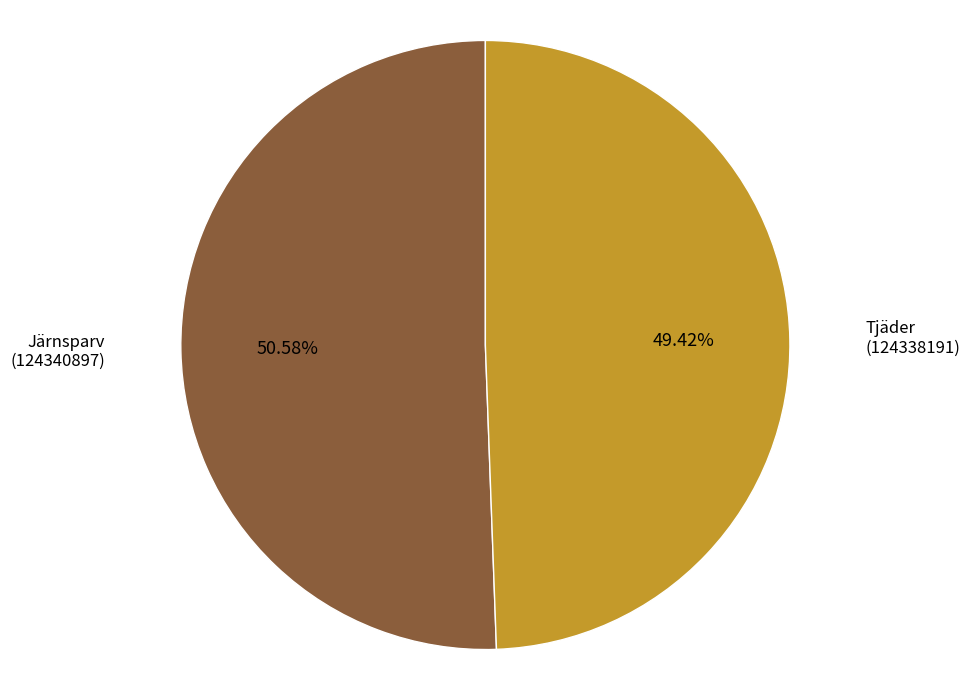

Does any single category account for the majority?

Yes